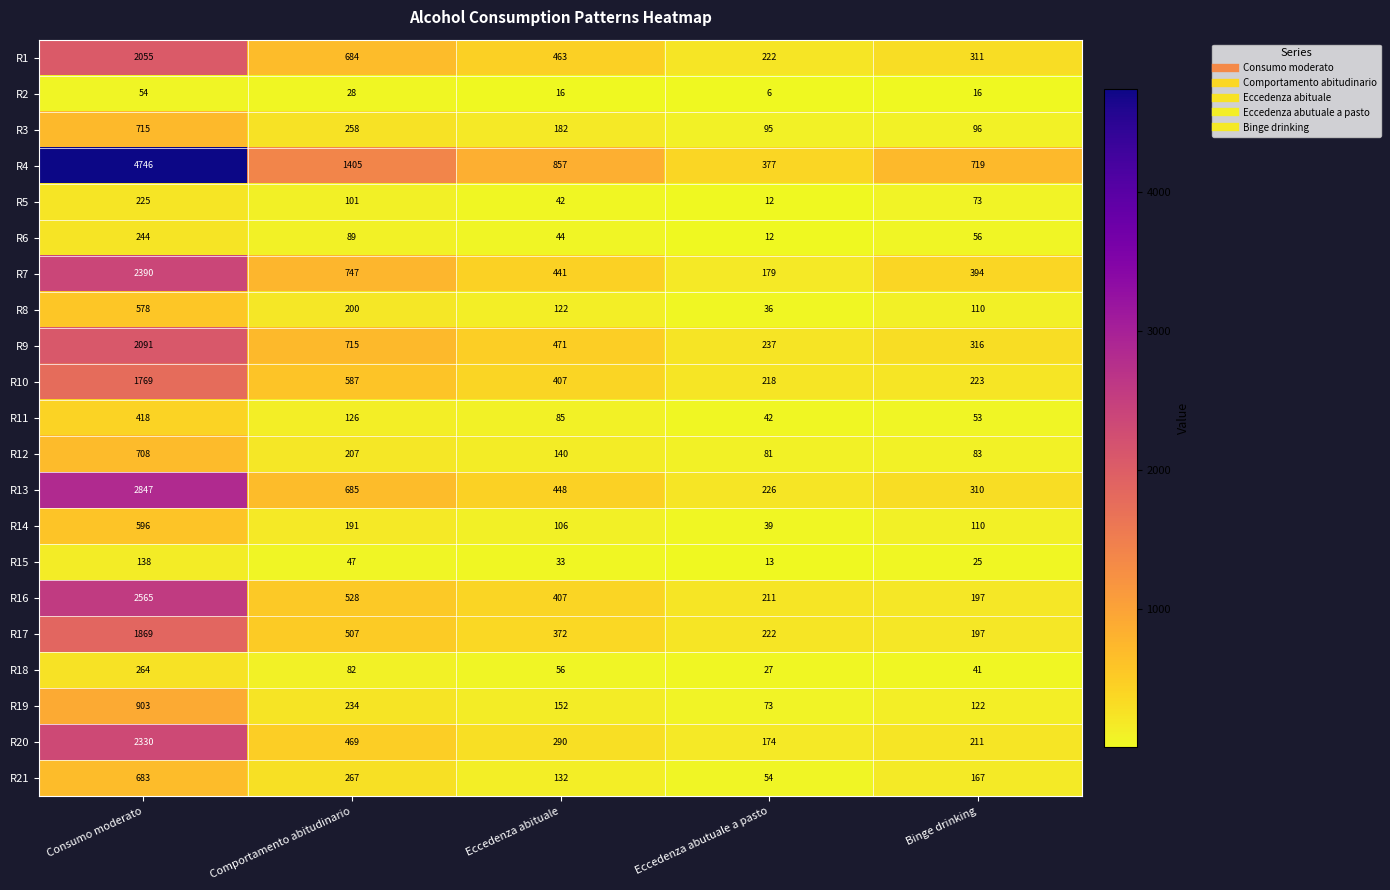

What is the spread (max minus min) of values at Eccedenza abutuale a pasto?

371